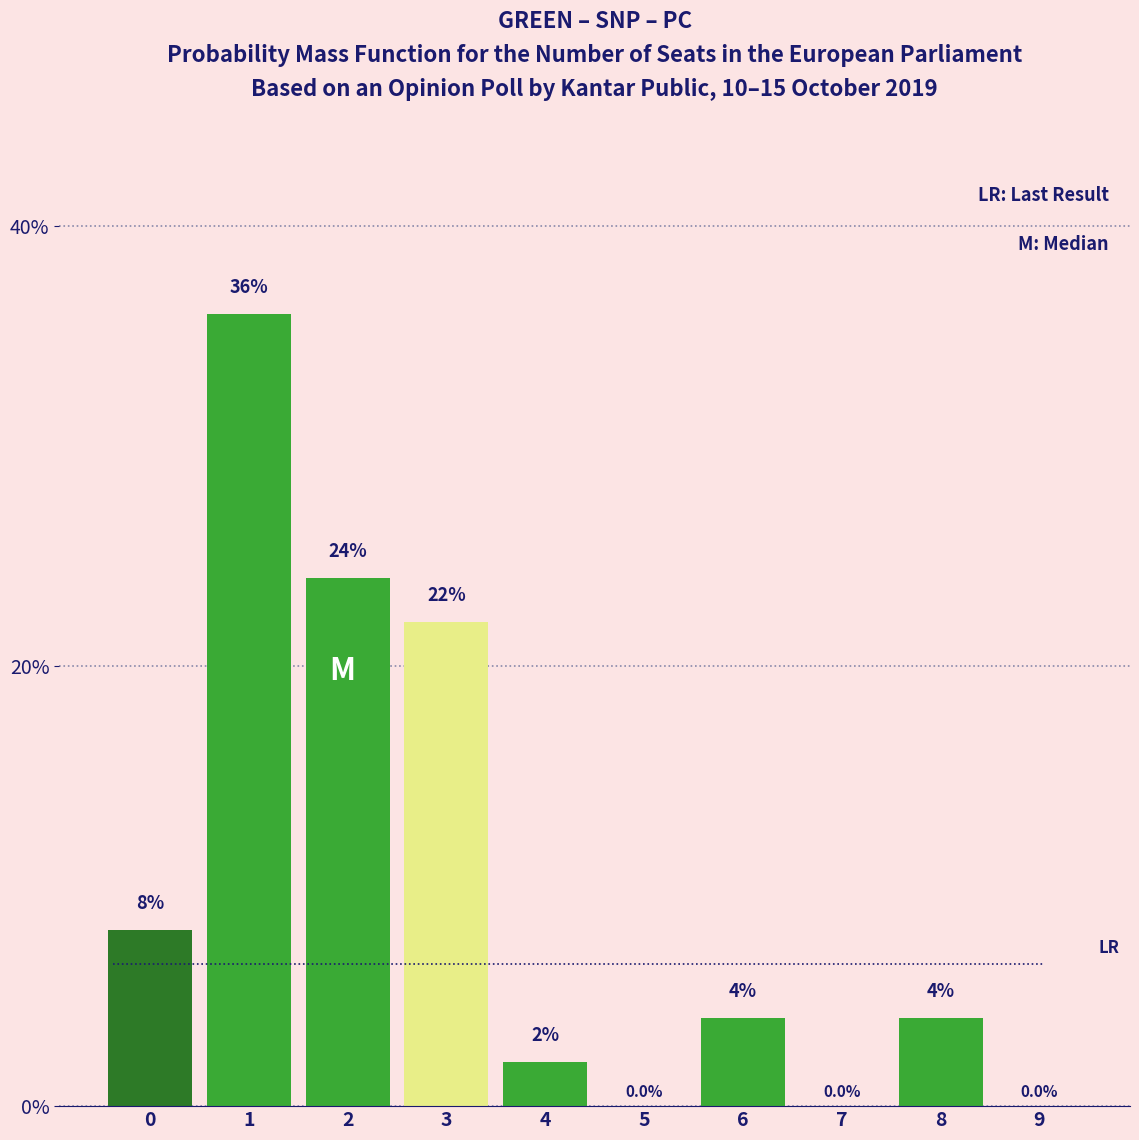

Reading left to right, transcribe all the data shown in this chart.

0=8	1=36	2=24	3=22	4=2	5=0	6=4	7=0	8=4	9=0